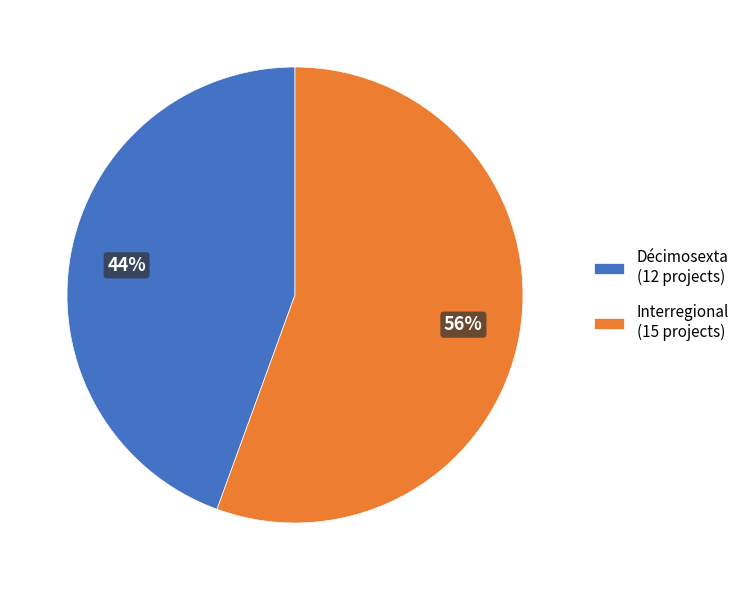

What is the majority slice?

Interregional